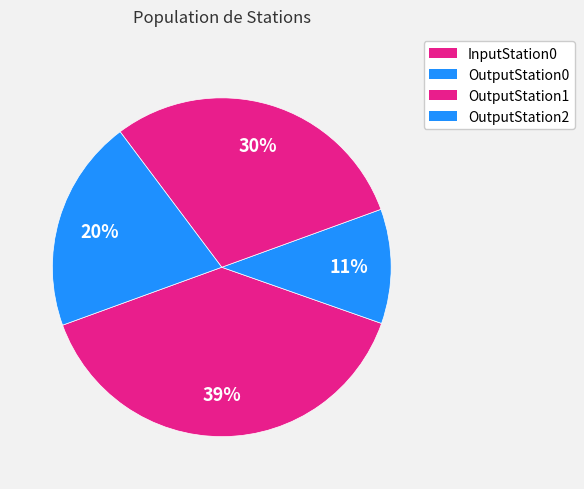

What percentage is the OutputStation1 slice, to the nearest percent?

30%